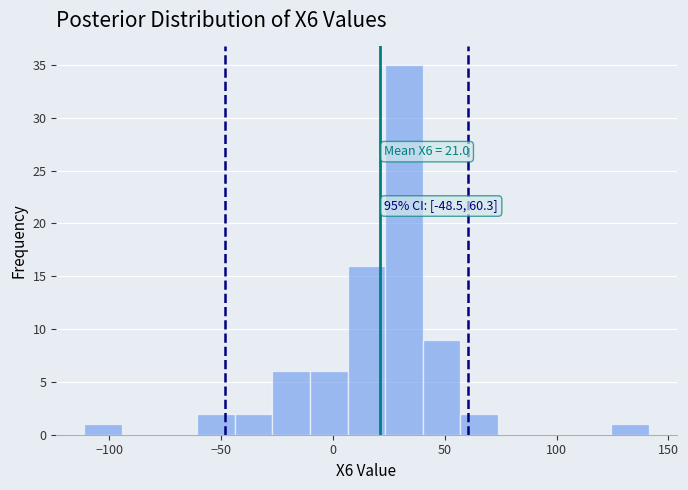

Read against the x-axis, roughly where is the centre of the tallest bar?

30